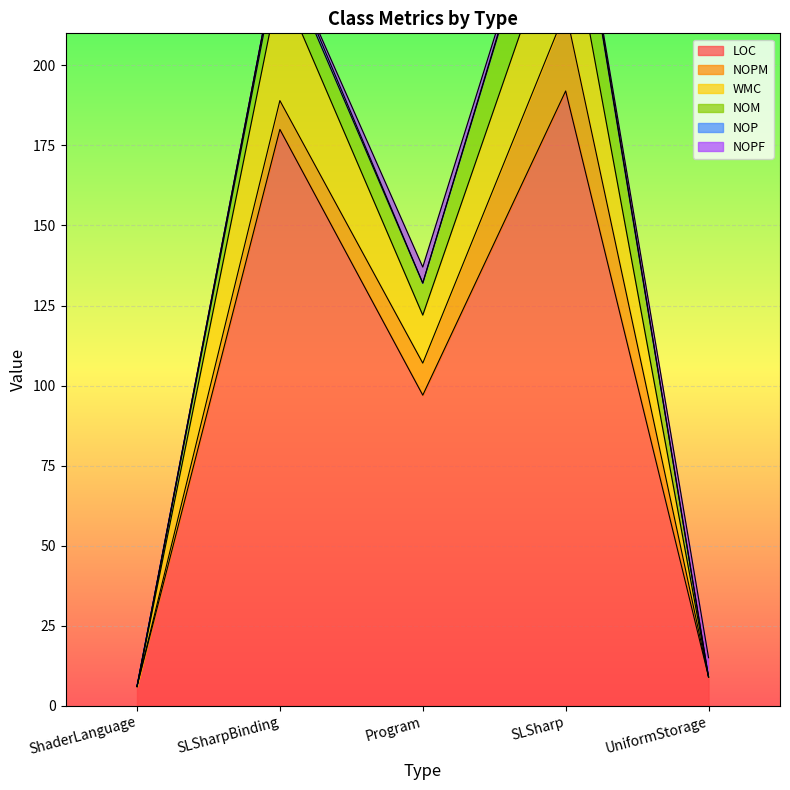

Is it true that WMC equals 37 at SLSharpBinding?

True